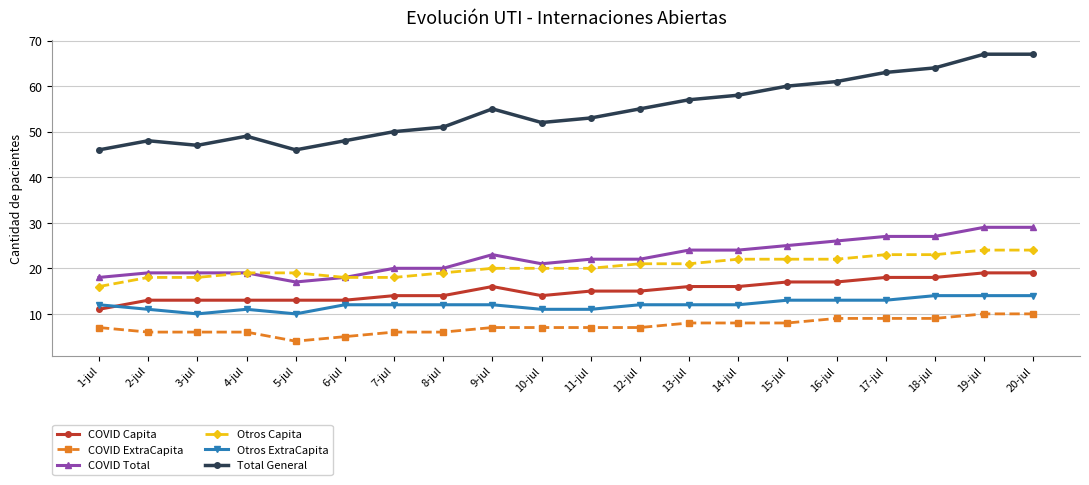

True or false: COVID Total and COVID Capita intersect in this chart.

False